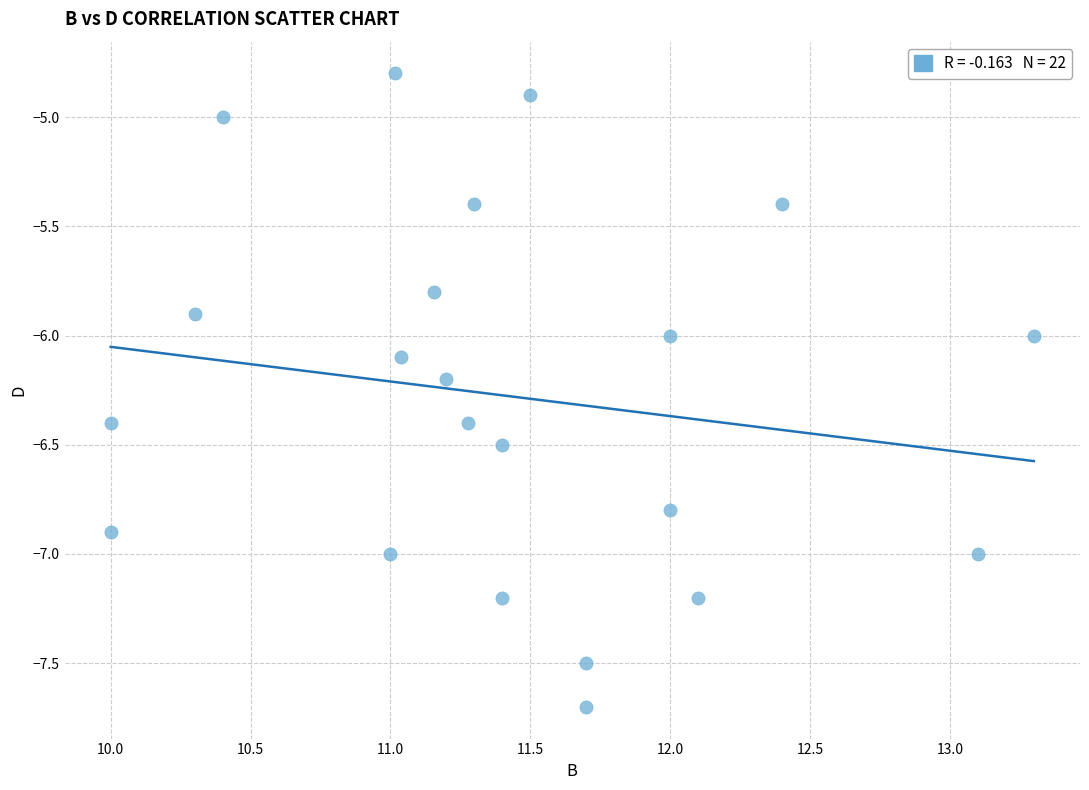

What is the range of X values (max minus min)?

3.3